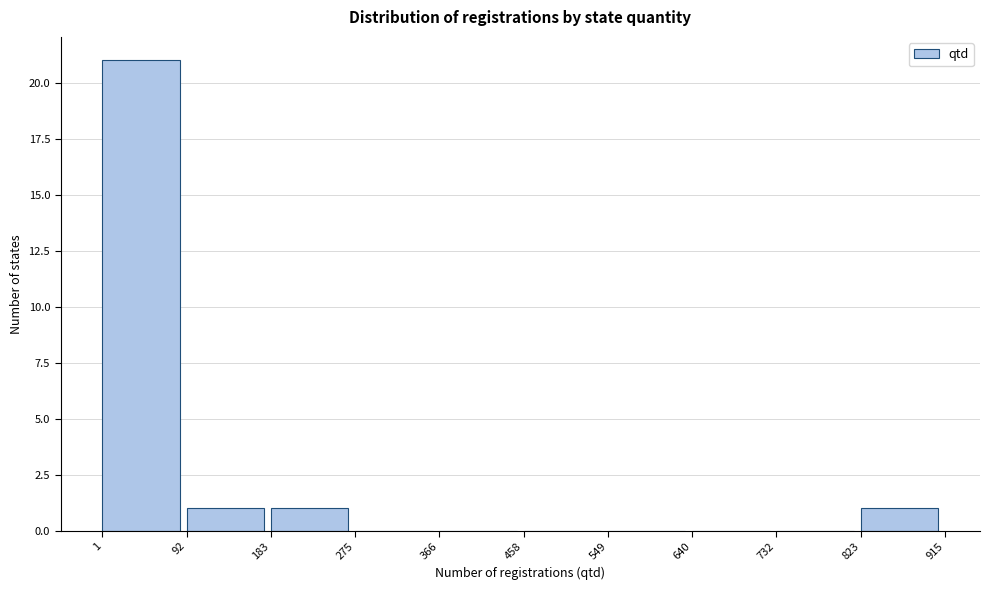

Reading left to right, list every bar in this chart as the range it spans on the x-axis followed by its height. The values are not printed on the chart, so give them approximately, as read against the axis.

1 to 92: 21
92 to 183: 1
183 to 275: 1
275 to 366: 0
366 to 458: 0
458 to 549: 0
549 to 640: 0
640 to 732: 0
732 to 823: 0
823 to 915: 1